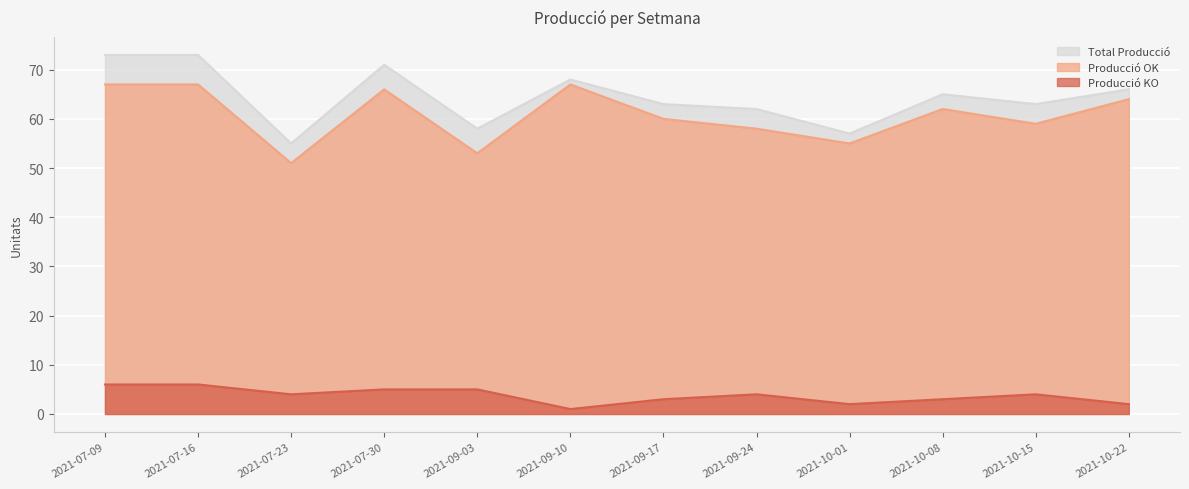

Which series has the largest range (max minus min)?

Total Producció